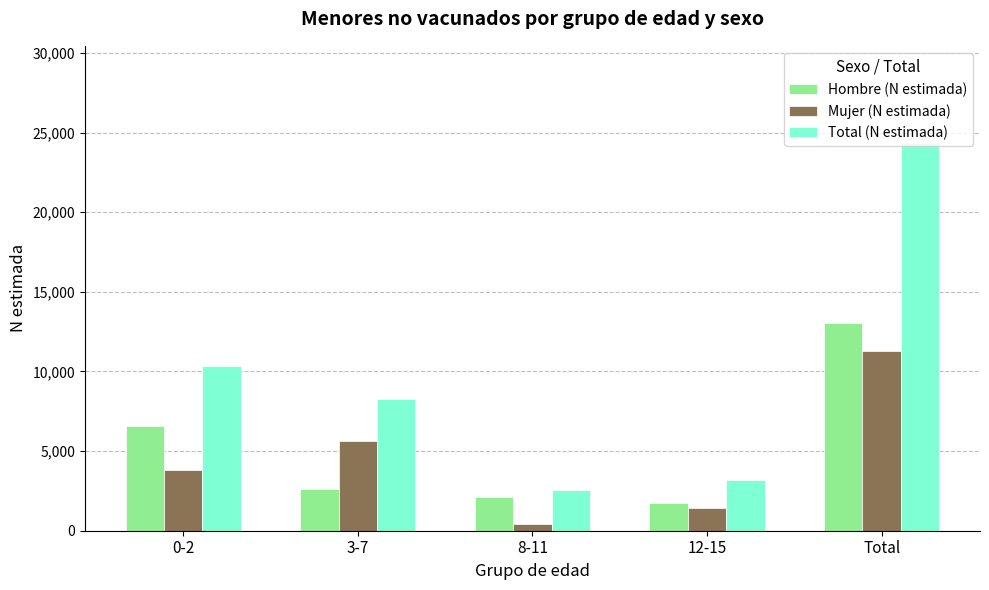

Rank the series at 0-2 from highest to lowest value.

Total (N estimada), Hombre (N estimada), Mujer (N estimada)